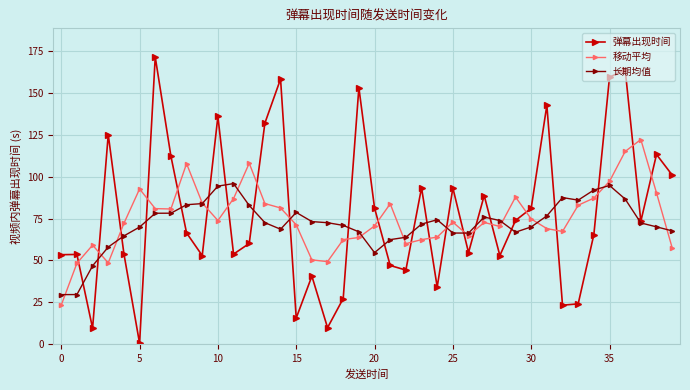

What is the greatest value displayed?

171.4